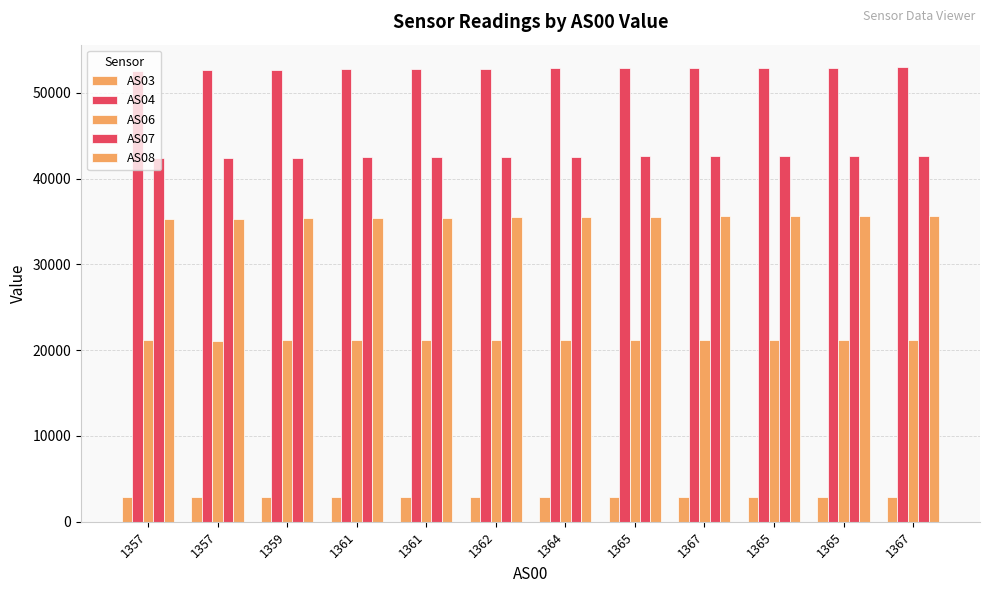

How many bars are there in total?

60